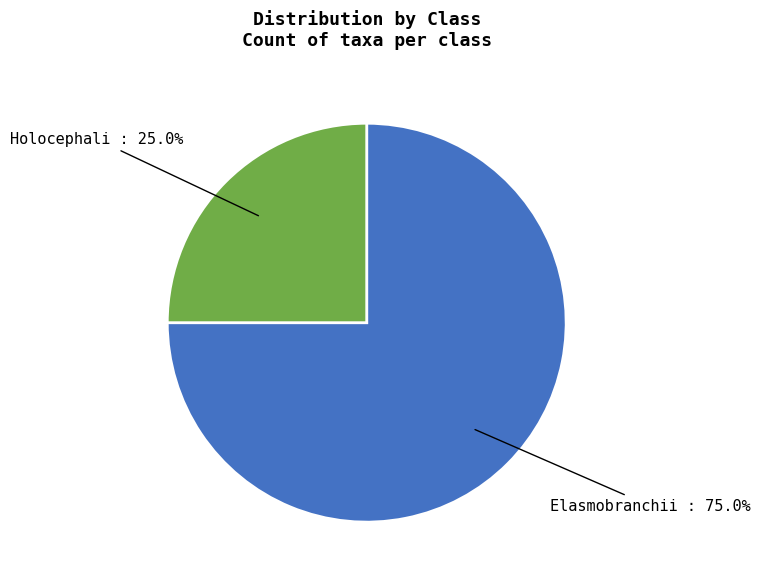

To the nearest percent, what is the difference between the largest and smallest slice percentages?

50%